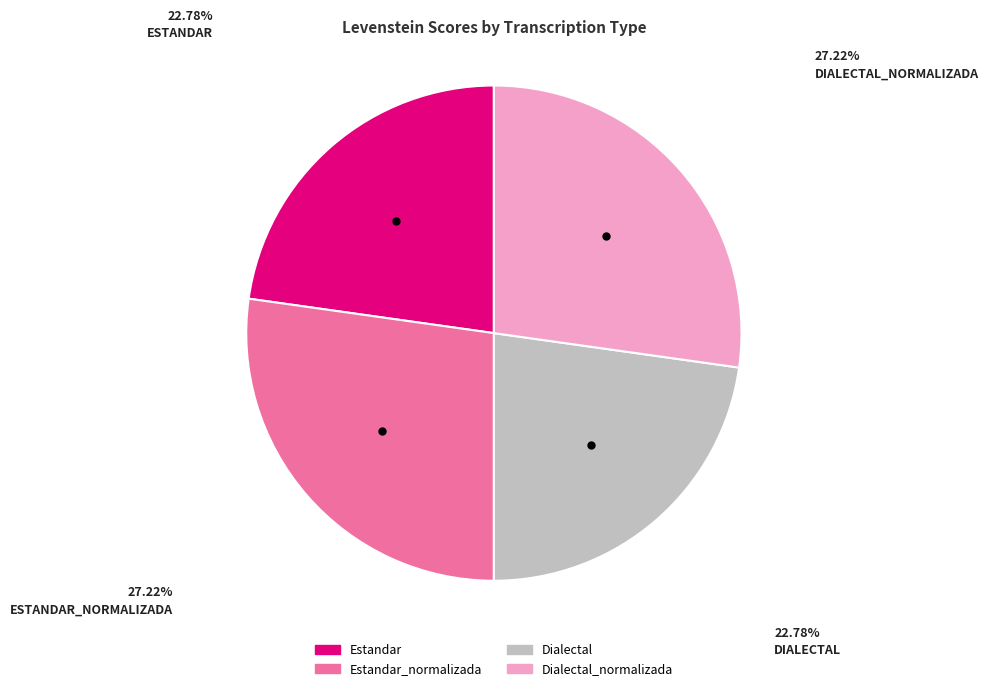

Is there any slice that represents more than half of the pie?

No